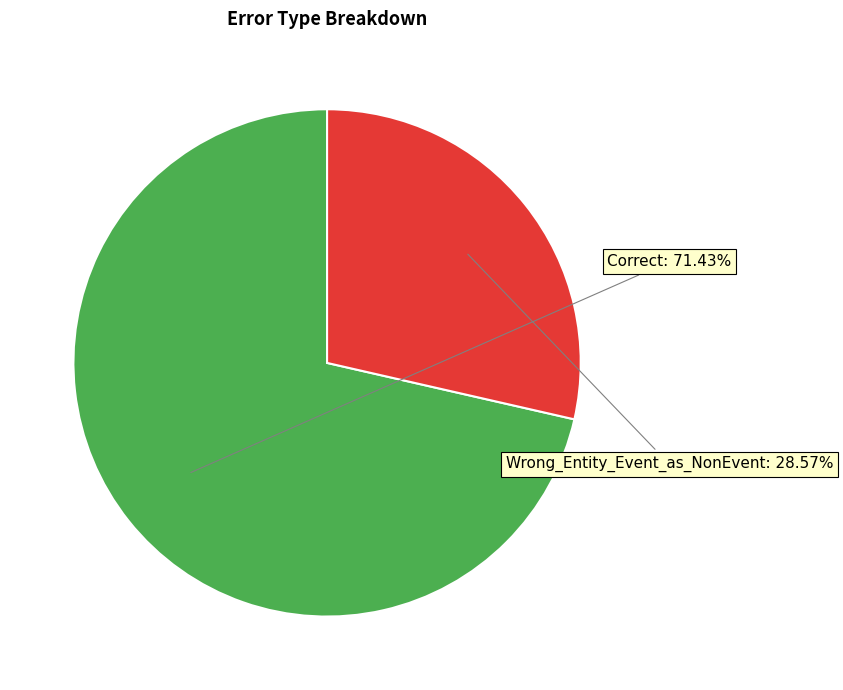

To the nearest percent, what is the average slice percentage?

50%